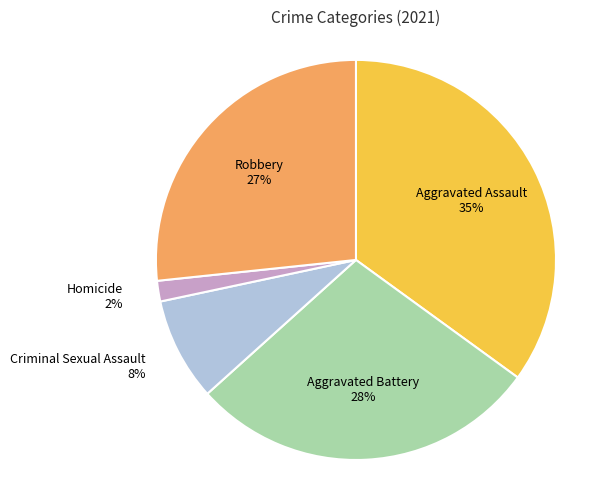

True or false: Aggravated Battery accounts for 28% of the total.

True